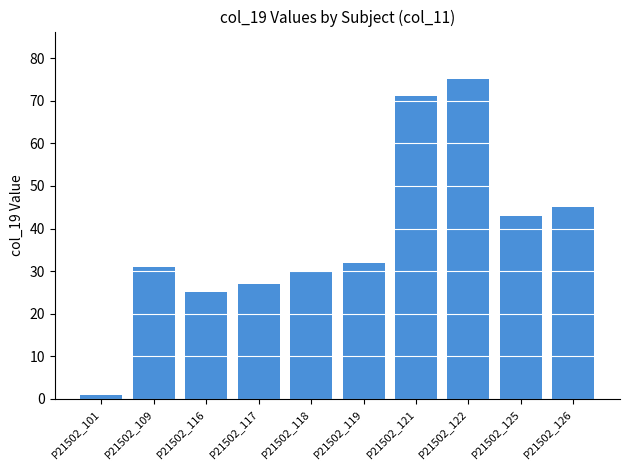

Reading right to left, what are all the values shown in this chart?

45	43	75	71	32	30	27	25	31	1